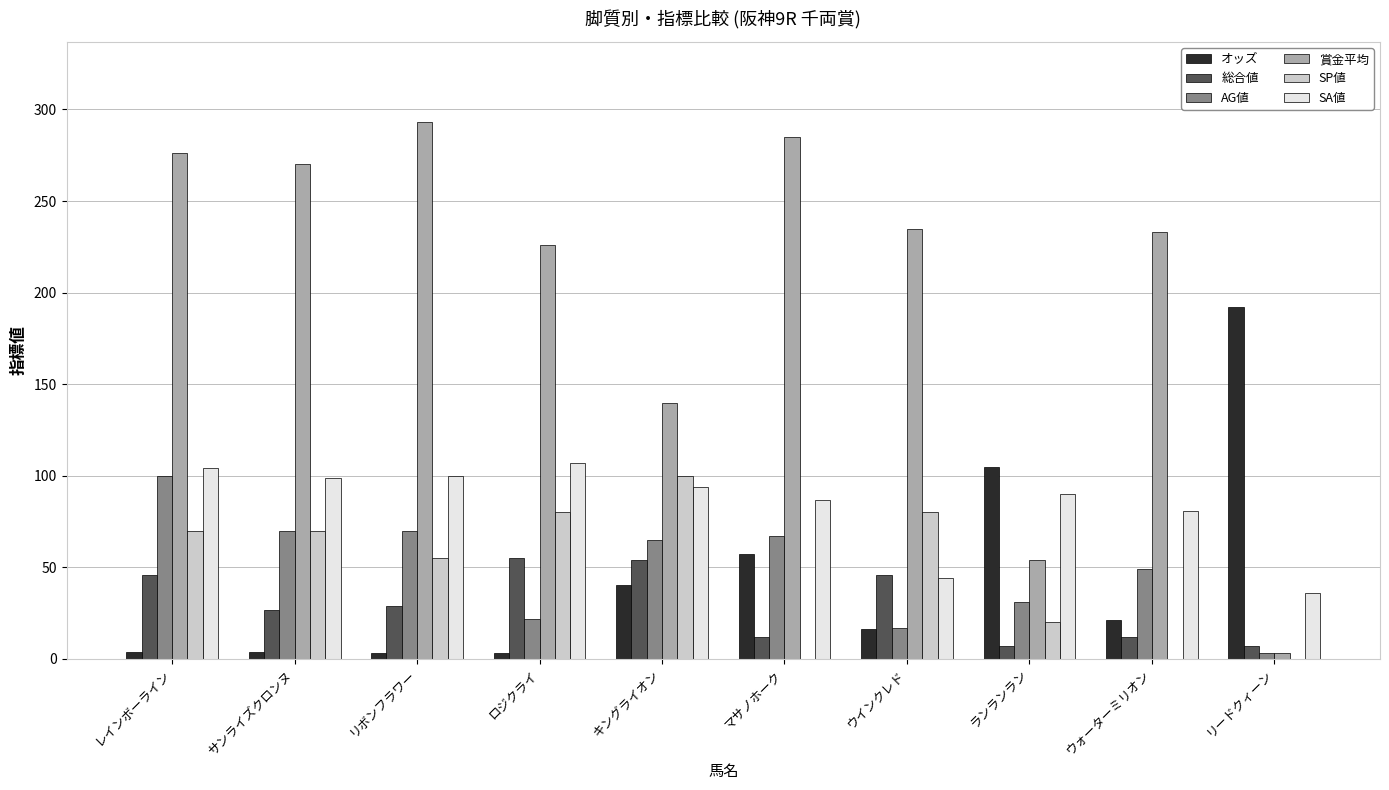

At which category is the sum across all series the highest?

レインボーライン